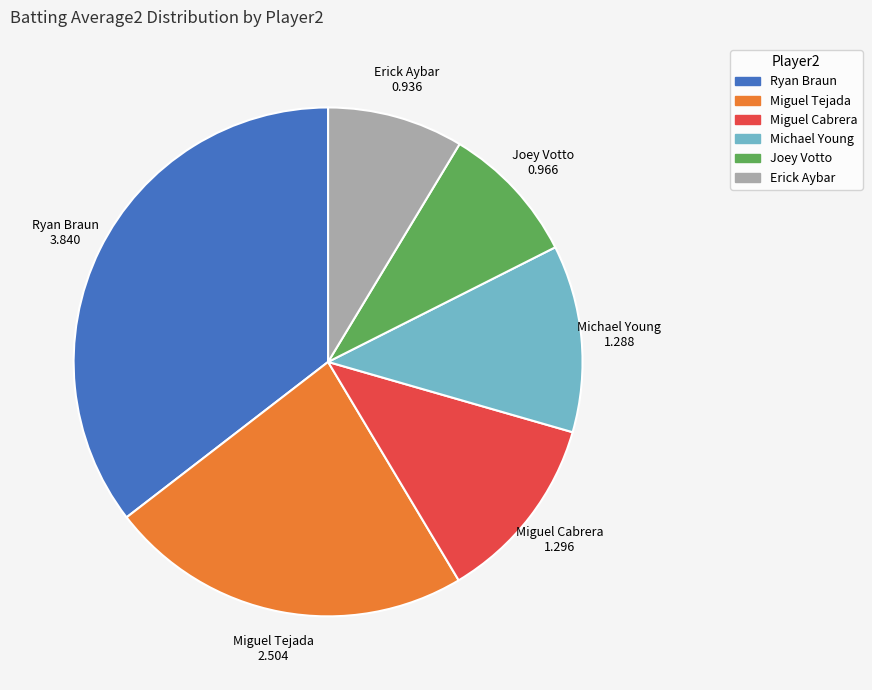

Is the sum of Joey Votto and Miguel Tejada greater than half?

No